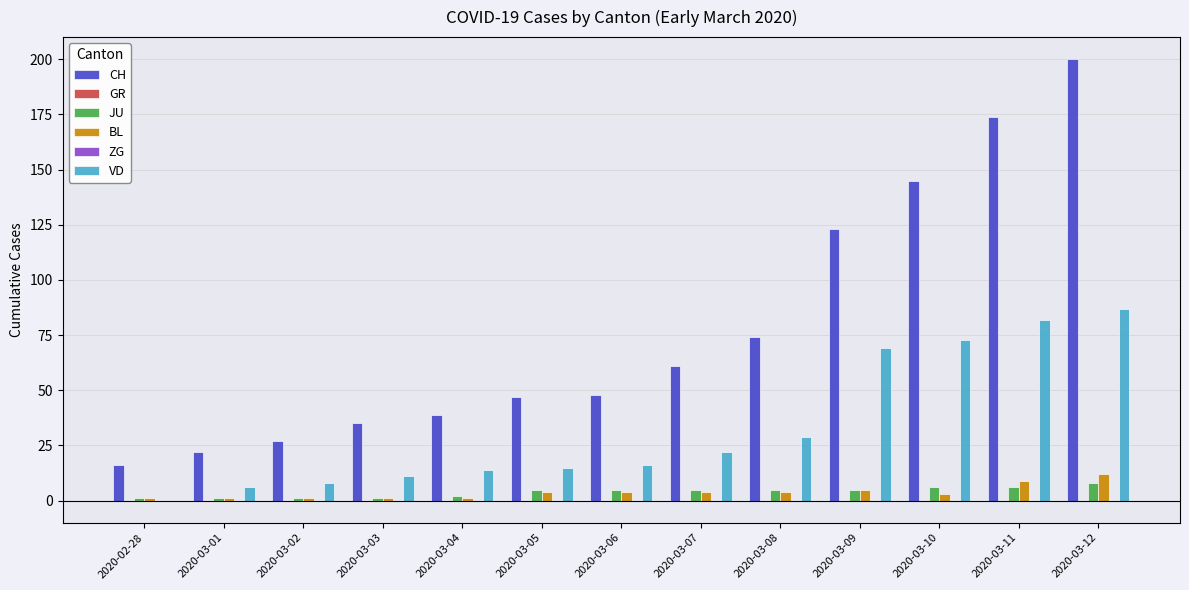

What is the maximum value shown in the chart?

200